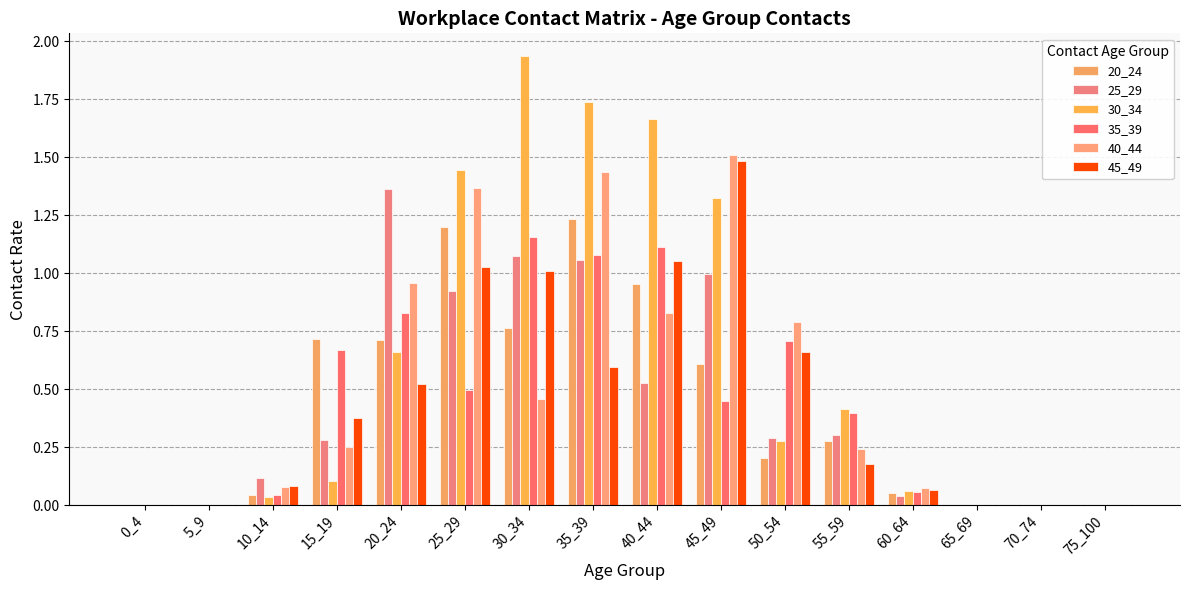

Which has a higher value, 40_44 or 20_24?

40_44